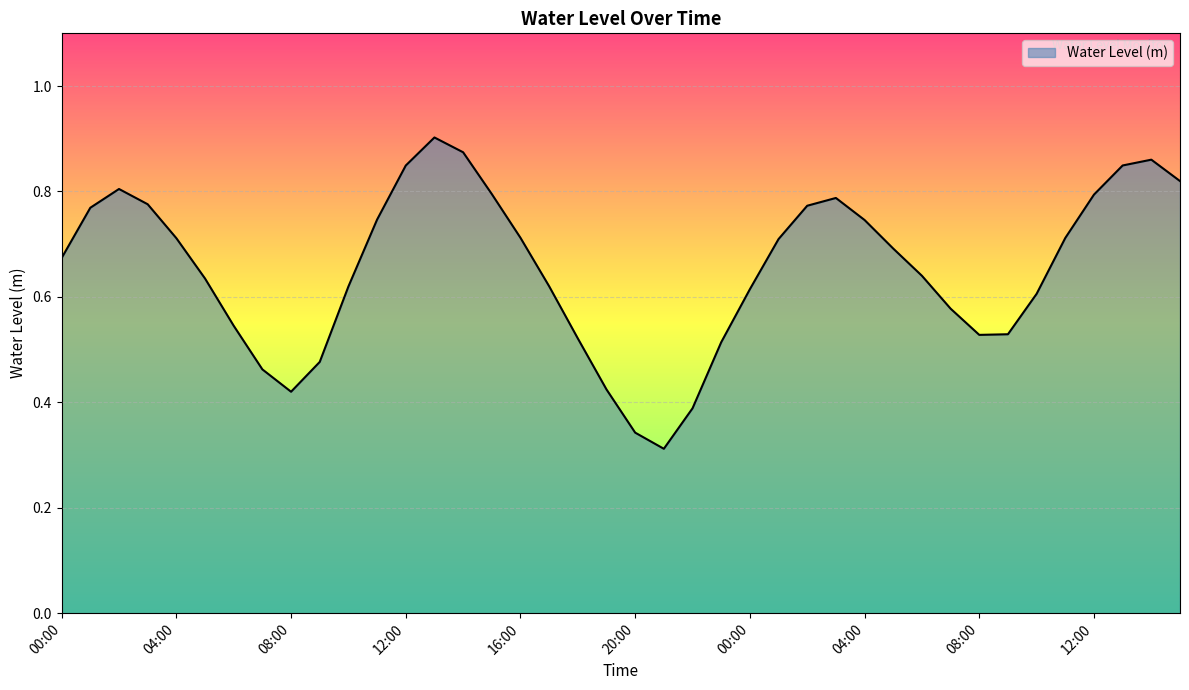

Does the chart have visible grid lines?

Yes